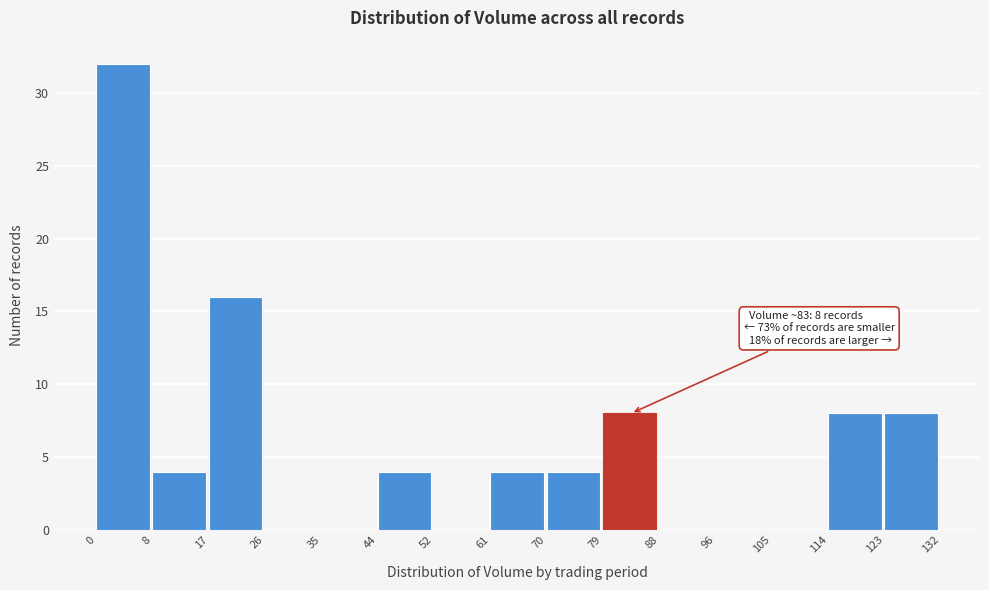

Over which range of the x-axis is the bar tallest?

0 to 8